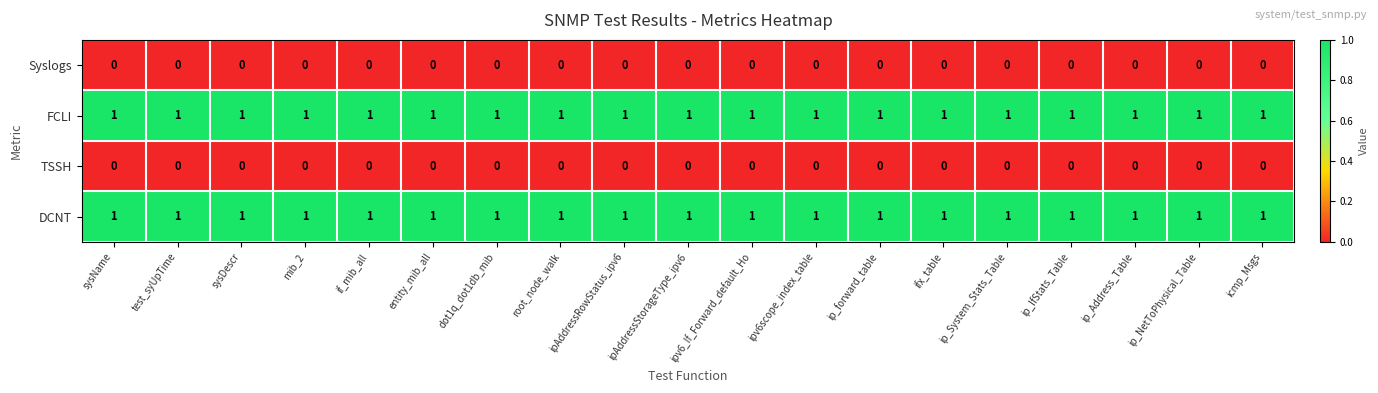

What is the total value across all series at test_syUpTime?

2